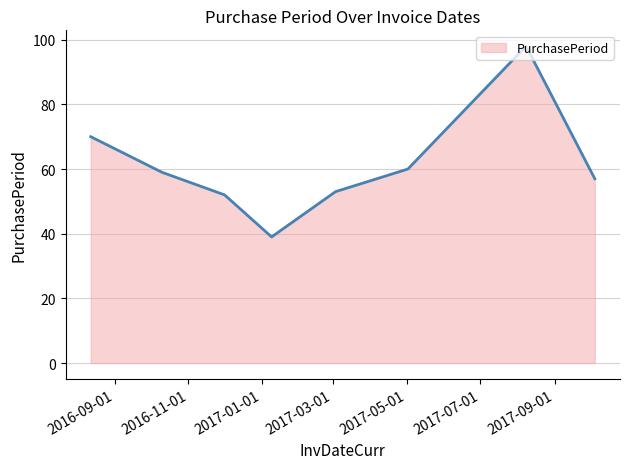

What is the sum of all values?

488